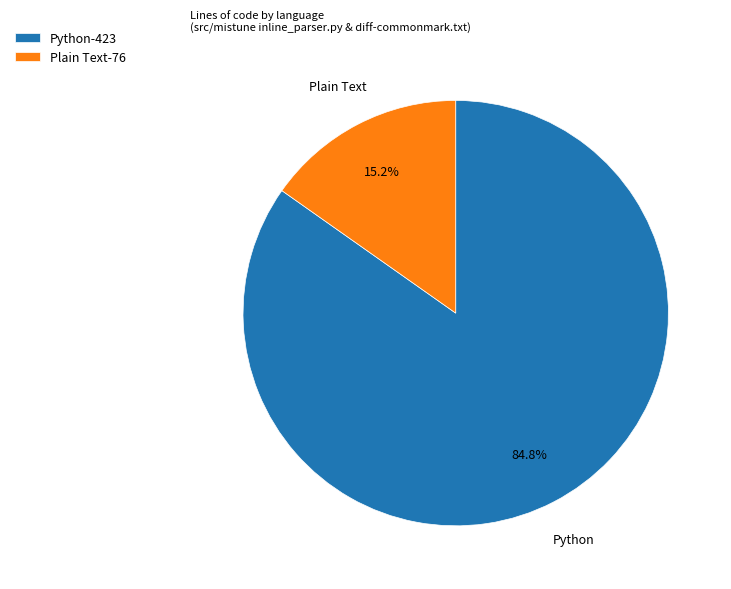

Between Python and Plain Text, which is larger?

Python